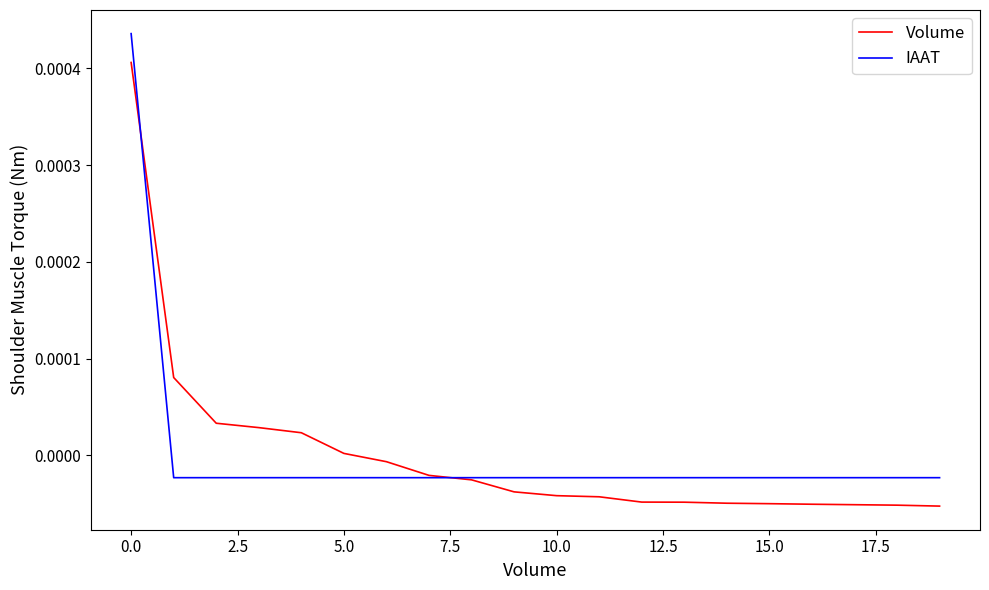

How many times do IAAT and Volume cross each other?

2